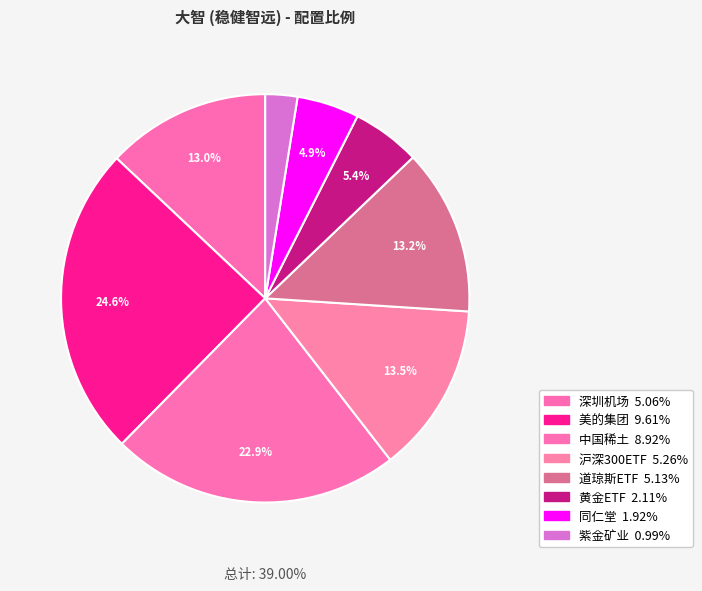

Approximately how many times larger is the value at 同仁堂 compared to 沪深300ETF?

0.4